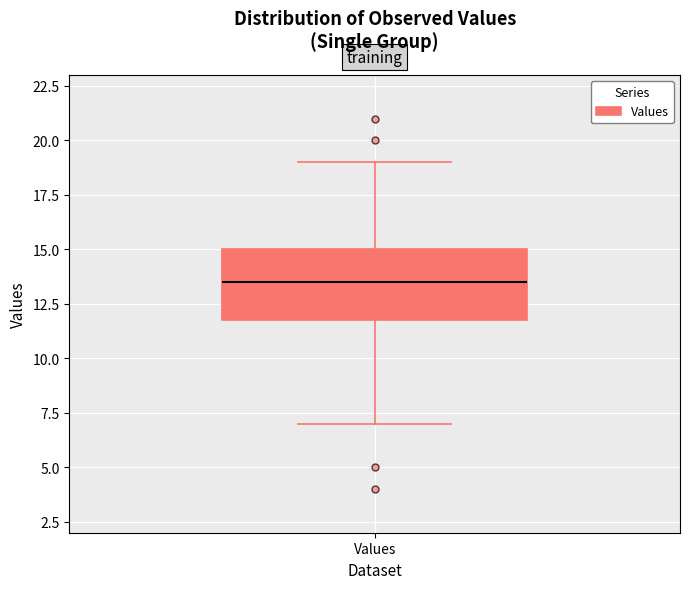

Read this box plot against the y-axis: the position of the median line, the range covered by the box, and the ends of both whiskers. The values are not printed on the chart, so give them approximately, as read against the axis.

median 13.5, box 12.0 to 15.0, whiskers 7.0 to 19.0